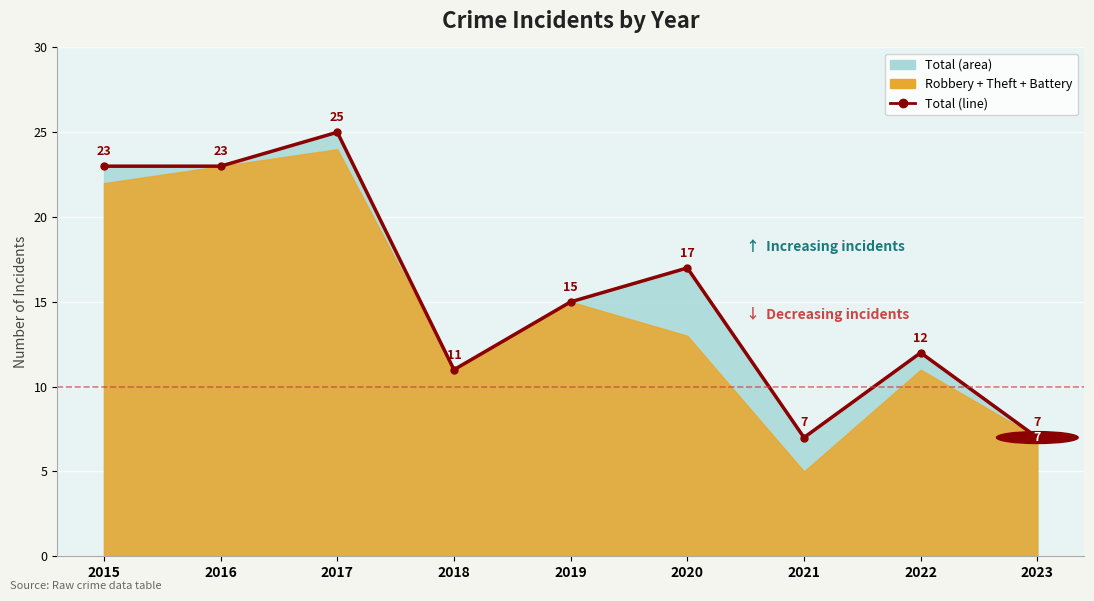

Where does the data first go above 15?

2015